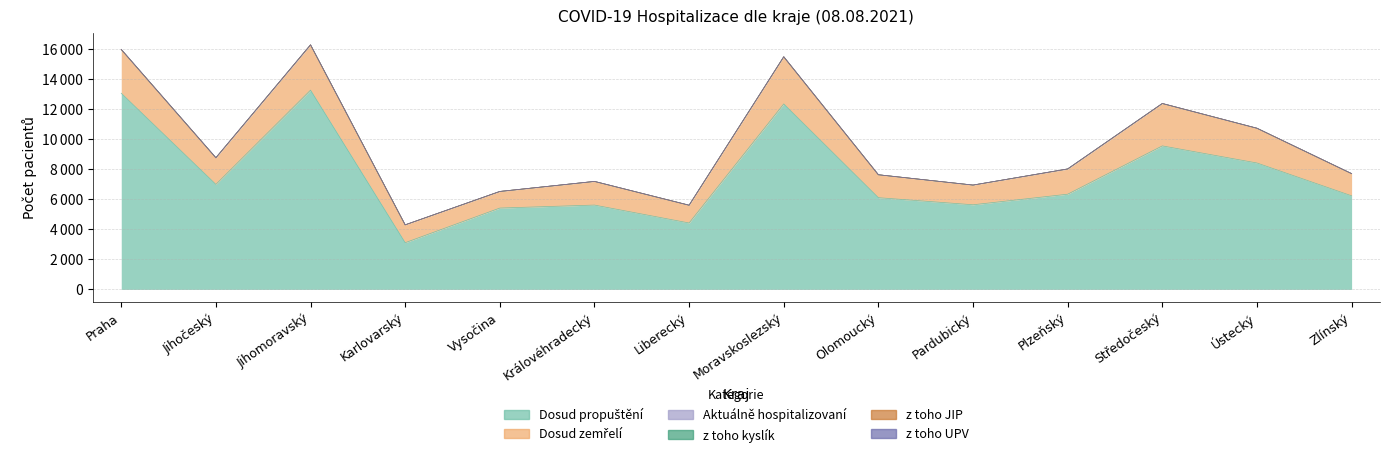

Reading left to right, list all the values displayed in this chart.

Dosud propuštění: Praha=13058	Jihočeský=6990	Jihomoravský=13265	Karlovarský=3109	Vysočina=5415	Královéhradecký=5614	Liberecký=4422	Moravskoslezský=12347	Olomoucký=6106	Pardubický=5633	Plzeňský=6338	Středočeský=9553	Ústecký=8415	Zlínský=6230
Dosud zemřelí: Praha=2900	Jihočeský=1766	Jihomoravský=3005	Karlovarský=1187	Vysočina=1100	Královéhradecký=1570	Liberecký=1182	Moravskoslezský=3134	Olomoucký=1526	Pardubický=1310	Plzeňský=1668	Středočeský=2819	Ústecký=2309	Zlínský=1474
Aktuálně hospitalizovaní: Praha=11	Jihočeský=6	Jihomoravský=7	Karlovarský=1	Vysočina=3	Královéhradecký=3	Liberecký=0	Moravskoslezský=3	Olomoucký=0	Pardubický=1	Plzeňský=10	Středočeský=2	Ústecký=3	Zlínský=2
z toho kyslík: Praha=4	Jihočeský=3	Jihomoravský=3	Karlovarský=0	Vysočina=2	Královéhradecký=0	Liberecký=0	Moravskoslezský=1	Olomoucký=0	Pardubický=1	Plzeňský=3	Středočeský=1	Ústecký=2	Zlínský=0
z toho JIP: Praha=3	Jihočeský=0	Jihomoravský=2	Karlovarský=0	Vysočina=1	Královéhradecký=3	Liberecký=0	Moravskoslezský=2	Olomoucký=0	Pardubický=0	Plzeňský=1	Středočeský=1	Ústecký=1	Zlínský=1
z toho UPV: Praha=1	Jihočeský=0	Jihomoravský=0	Karlovarský=0	Vysočina=1	Královéhradecký=2	Liberecký=0	Moravskoslezský=1	Olomoucký=0	Pardubický=0	Plzeňský=1	Středočeský=1	Ústecký=0	Zlínský=1